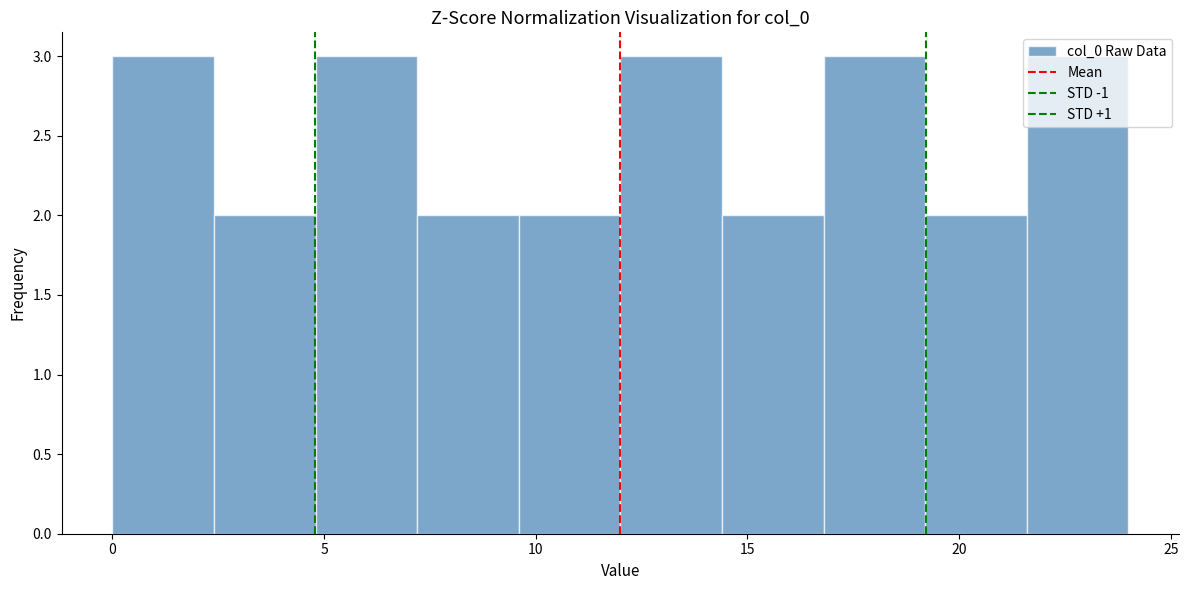

Reading left to right, transcribe this chart: for each bar, give the range it covers on the x-axis and its height. Neither the bar edges nor the heights are printed on the chart, so give them approximately, as read against the axes.

0.0 to 2.4: 3
2.4 to 4.8: 2
4.8 to 7.2: 3
7.2 to 9.6: 2
9.6 to 12.0: 2
12.0 to 14.4: 3
14.4 to 16.8: 2
16.8 to 19.2: 3
19.2 to 21.6: 2
21.6 to 24.0: 3